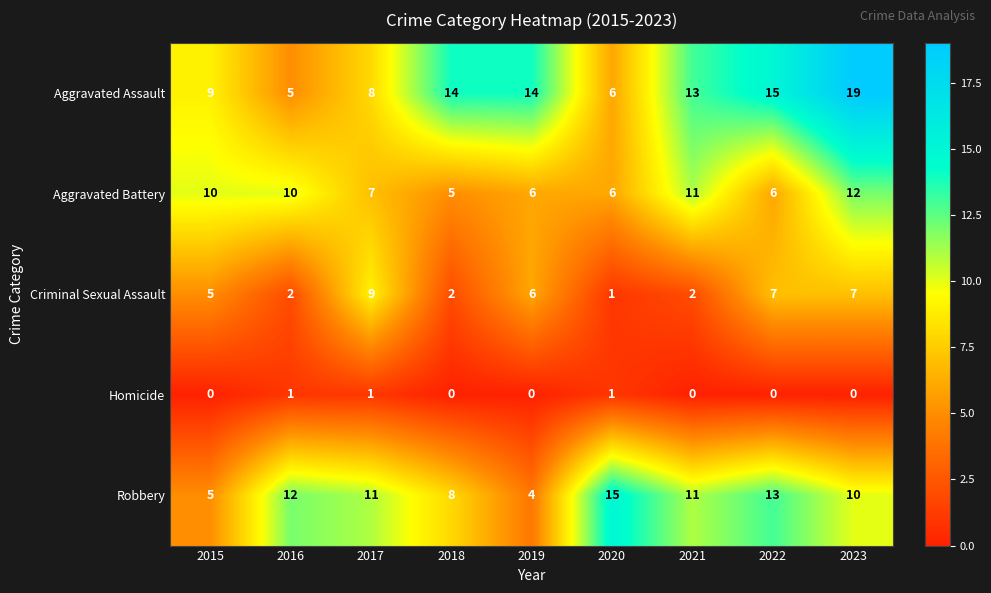

What is the maximum value shown in the chart?

19